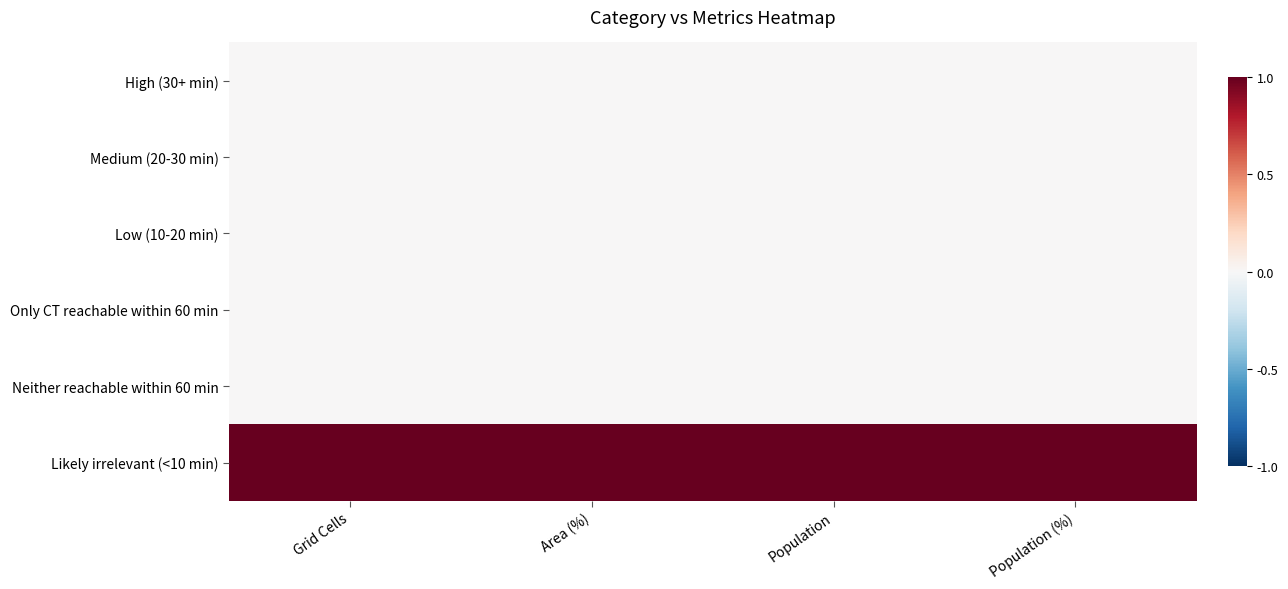

At how many categories does at least one series exceed 0?

4